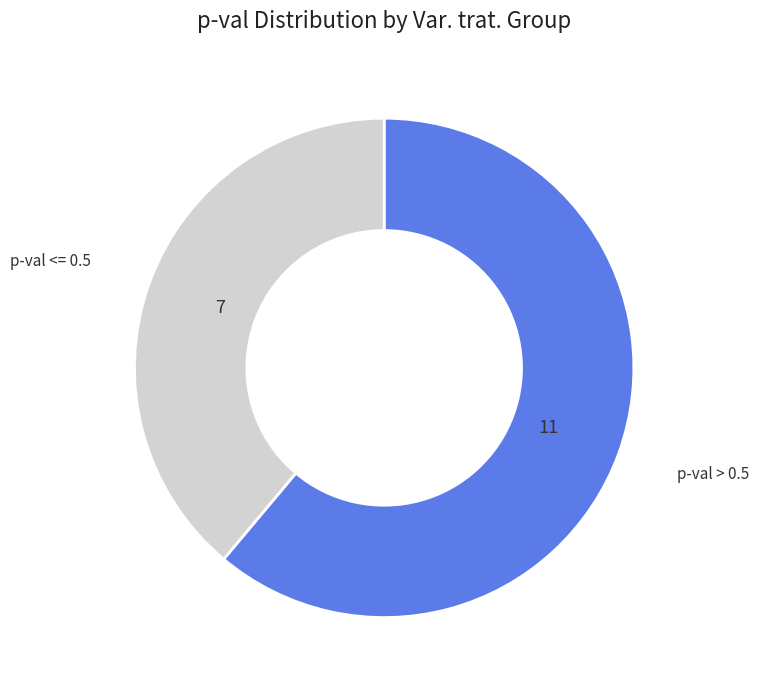

Is there any slice that represents more than half of the pie?

Yes